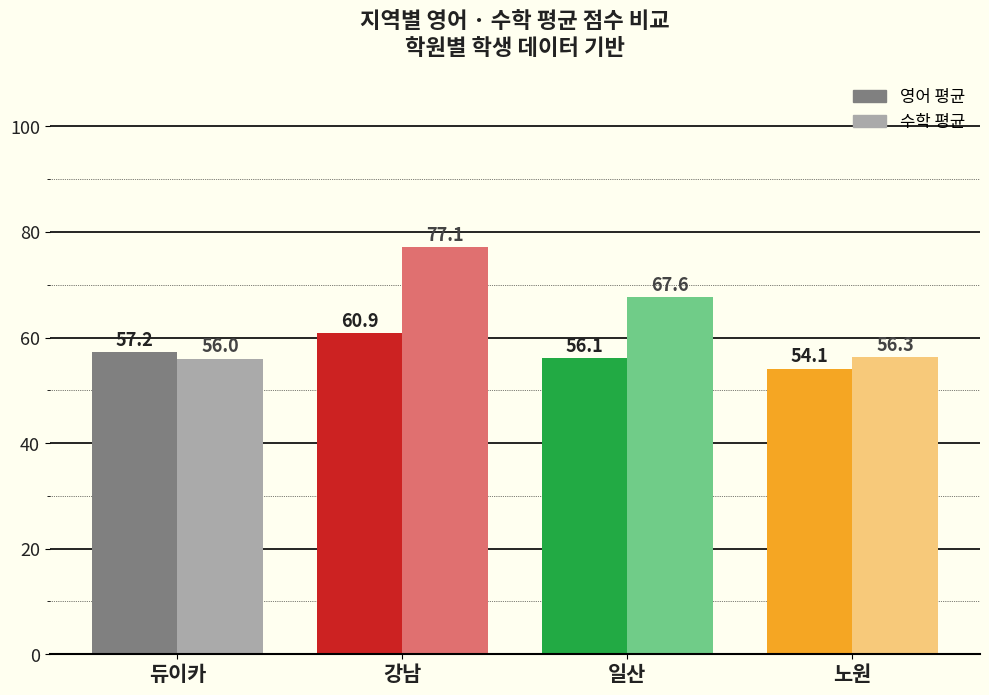

What is the difference between the highest and lowest values at 노원?

2.2